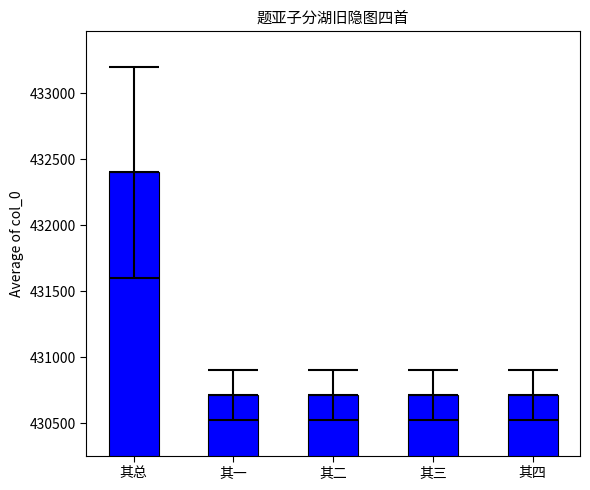

Reading right to left, extract all data points from this chart.

其四=430713.7	其三=430712.7	其二=430711.7	其一=430710.7	其总=432402.0